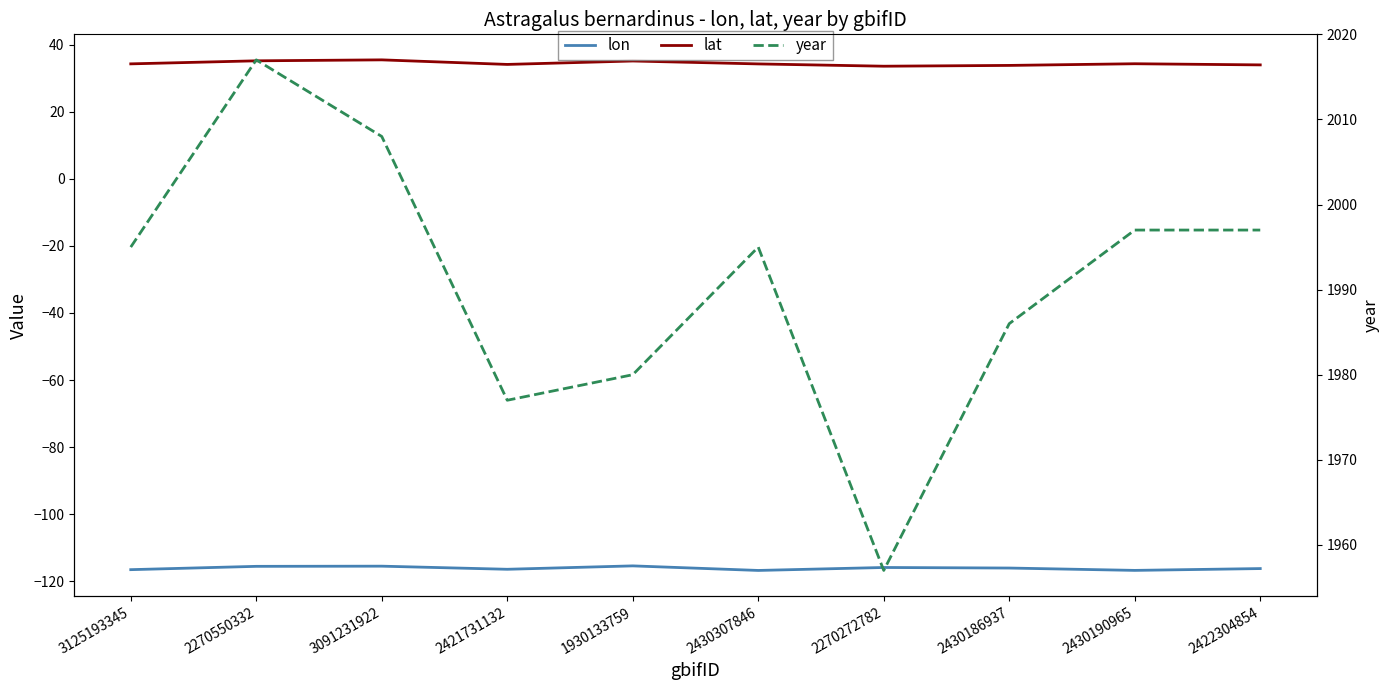

Which has a higher value, 1930133759 or 2421731132?

1930133759